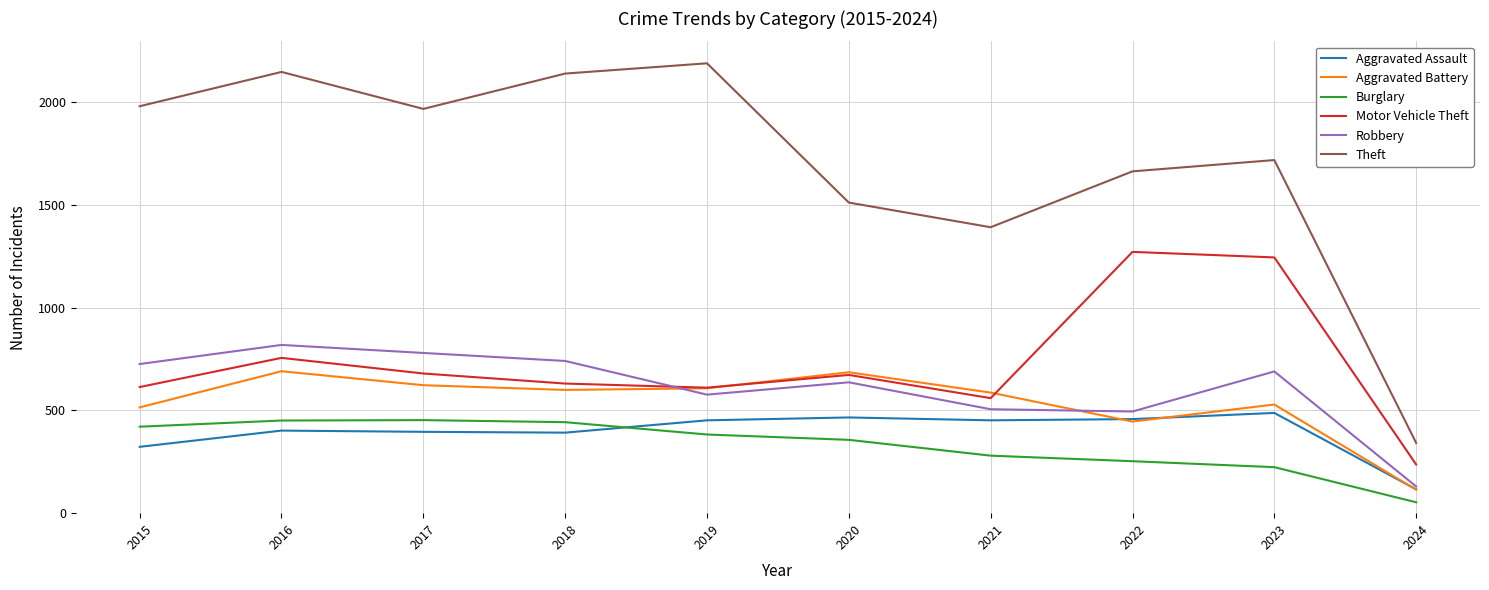

True or false: Theft and Aggravated Assault cross at least once.

False